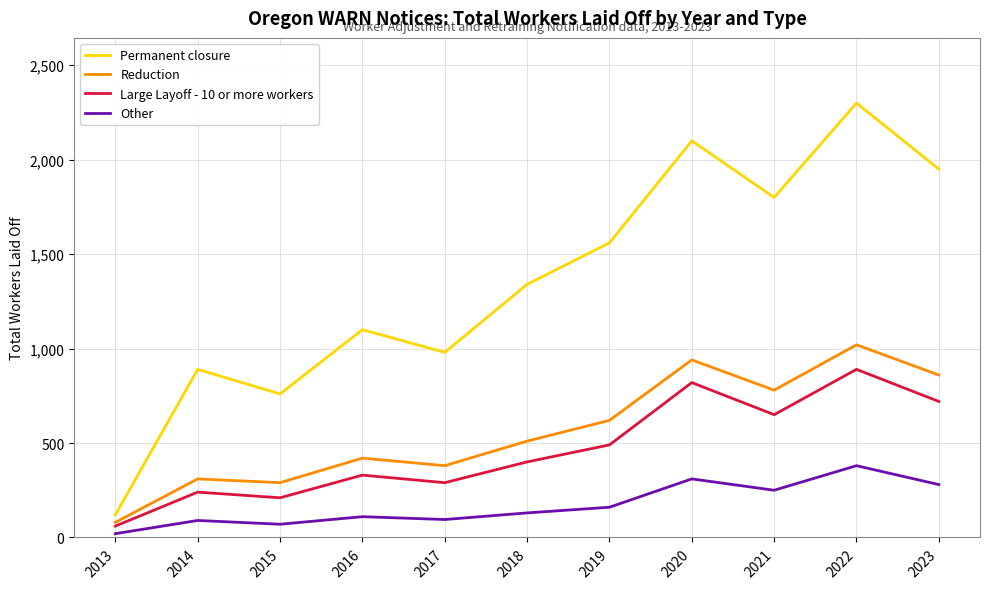

The value of Large Layoff - 10 or more workers at 2022 is 890. True or false?

True